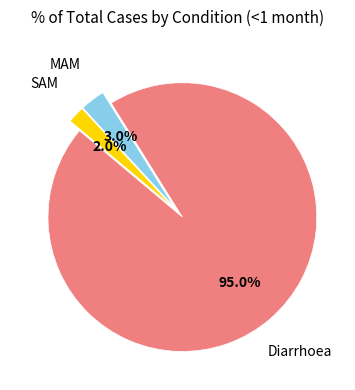

Which category accounts for the majority?

Diarrhoea